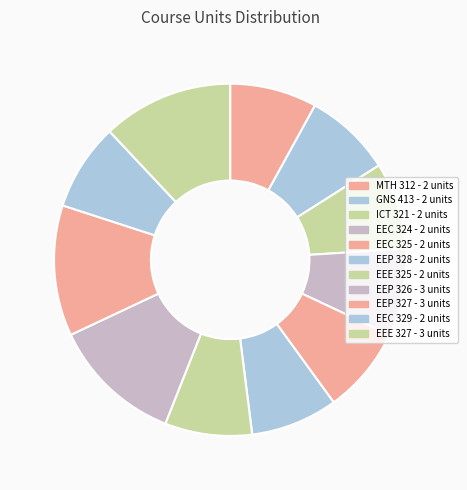

Do EEP 327 and EEC 325 together represent more than half of the pie?

No